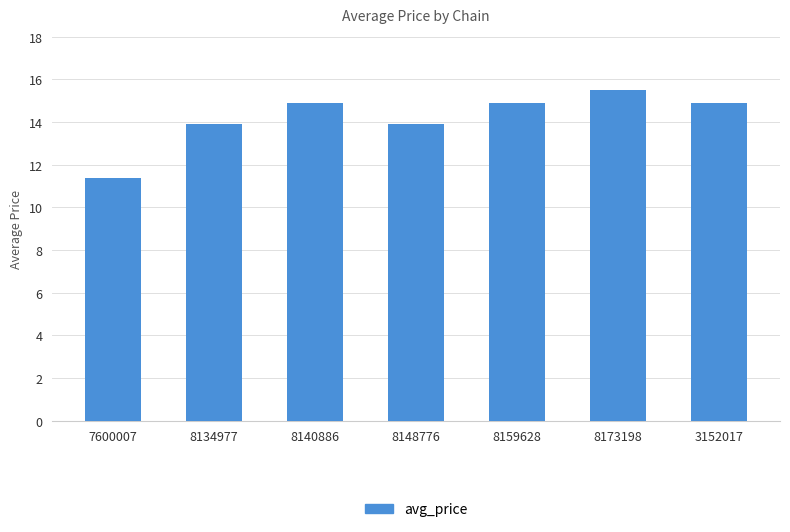

What position from the left is 8173198?

6